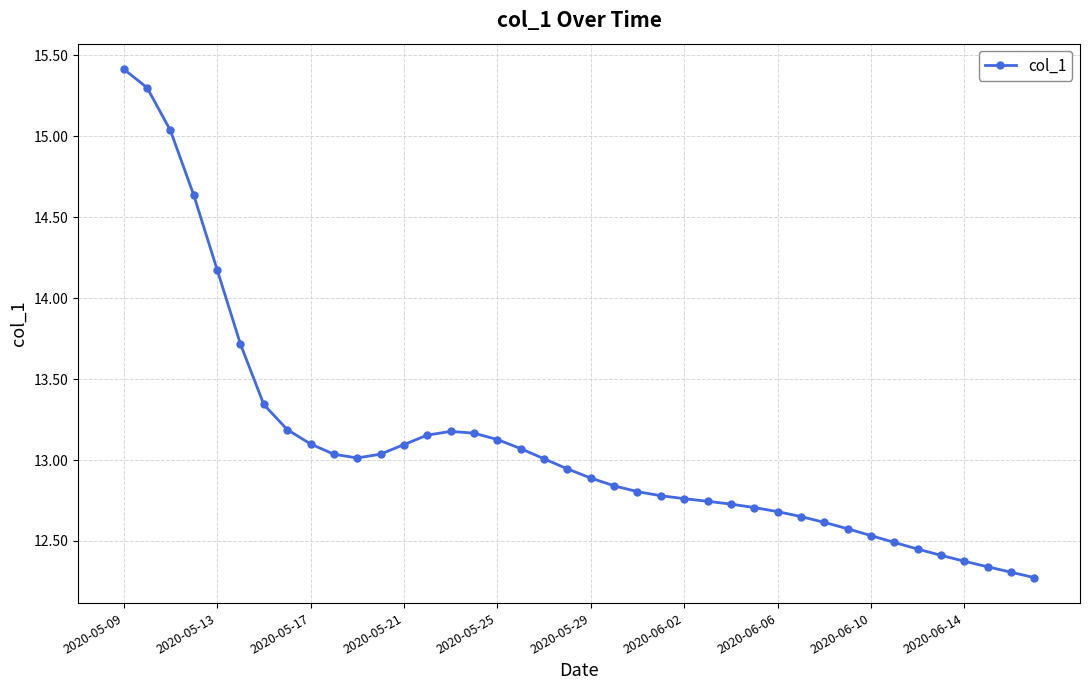

What is the difference between the maximum and second lowest values?

3.1